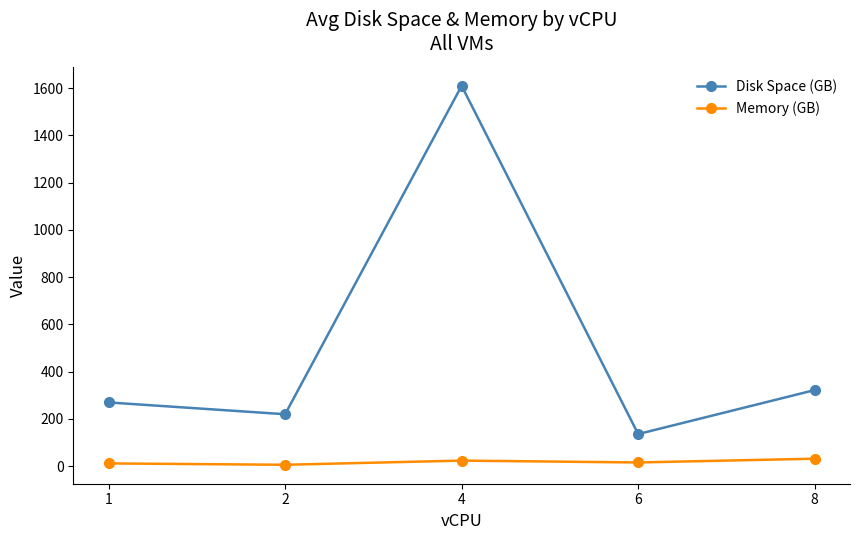

Where is the first local maximum for Memory (GB)?

4